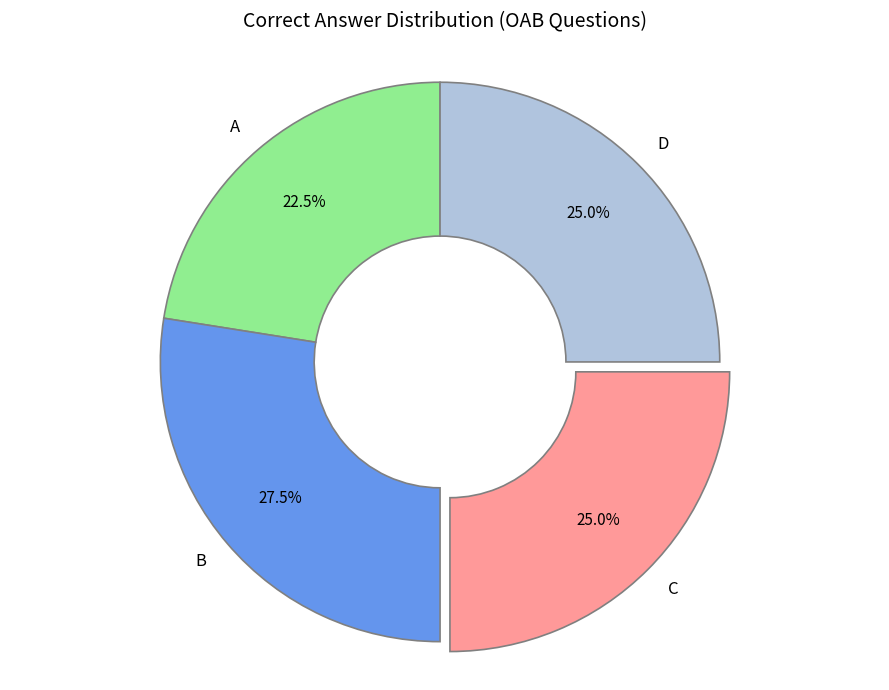

Which slice is the smallest?

A